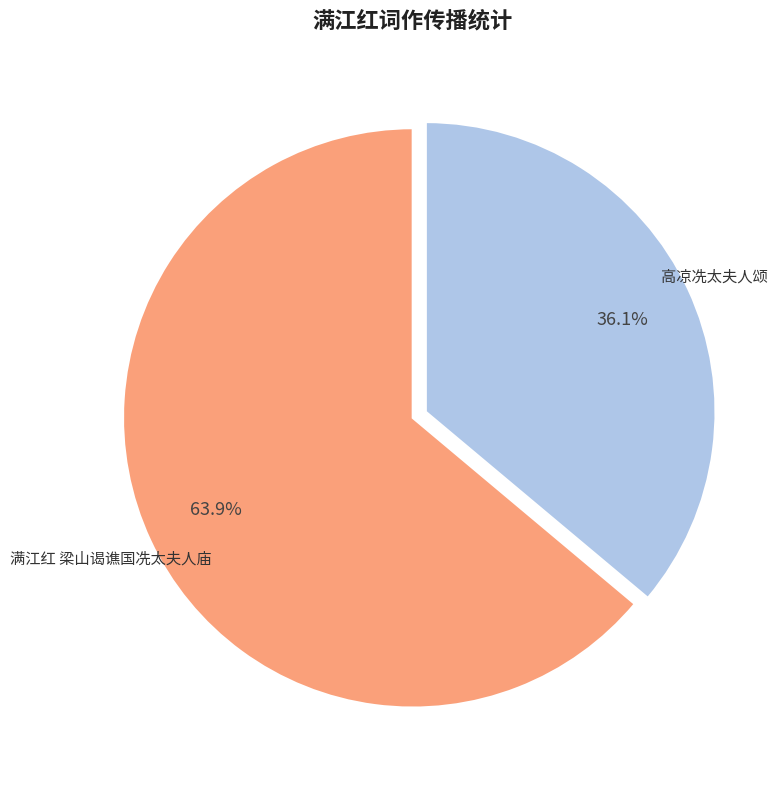

Which slice represents more than half of the pie?

满江红 梁山谒谯国冼太夫人庙